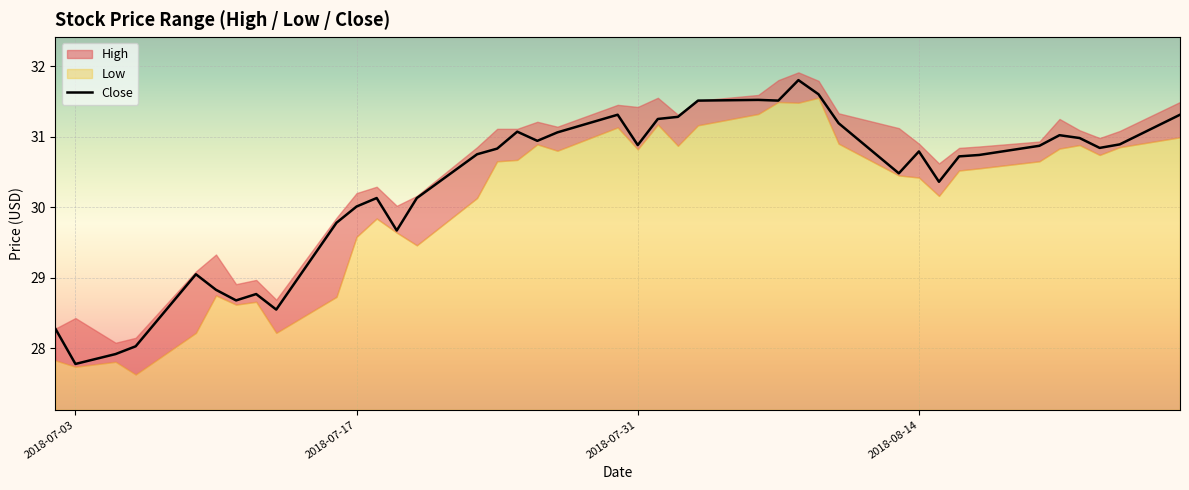

Which category has the lowest value in the Close series?

2018-07-03